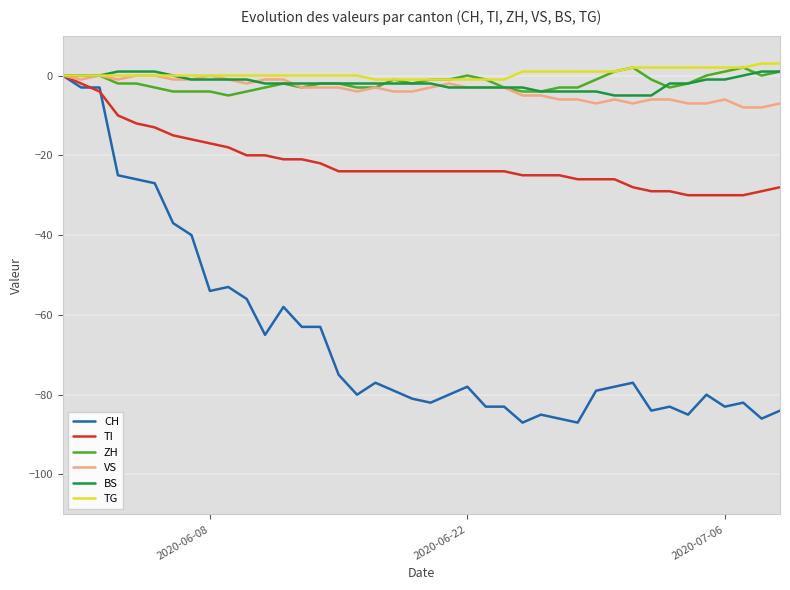

The value of CH at 2020-06-22 is -78. True or false?

True